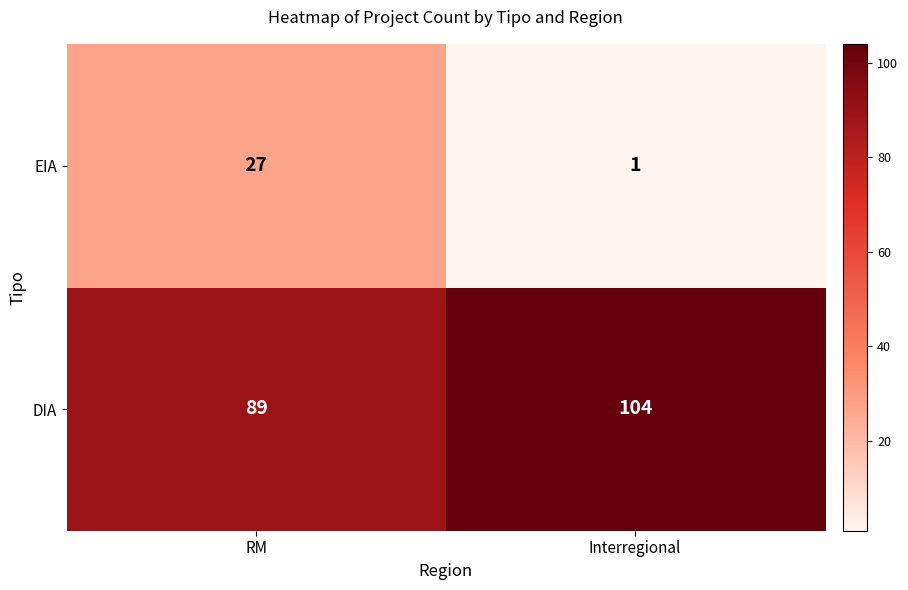

What is the highest value of the EIA series?

27